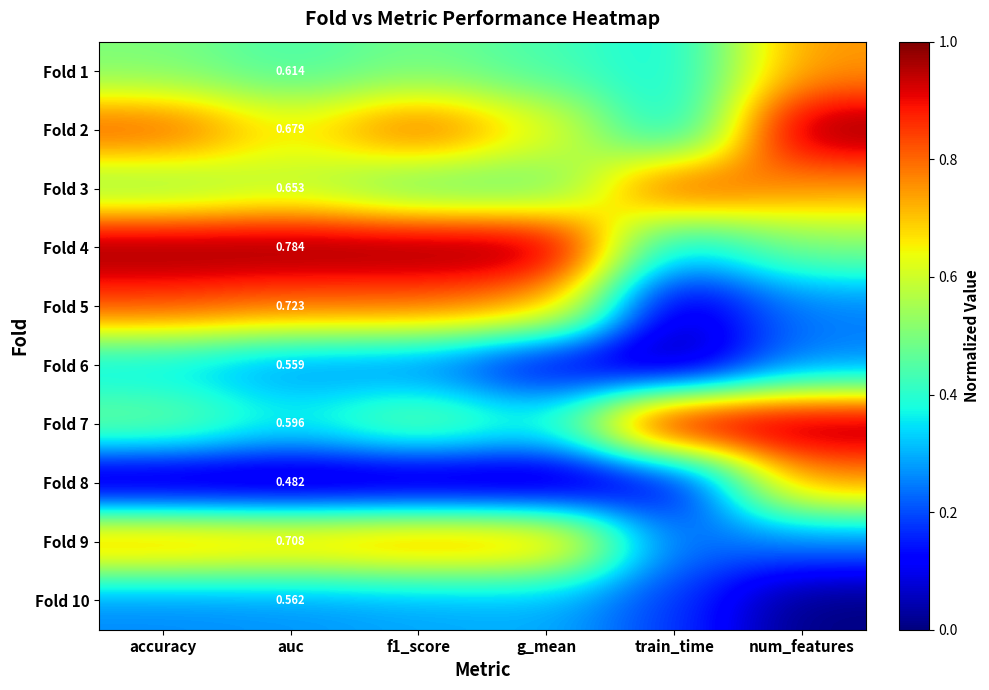

What is the sum of all Fold 3 values?

3.6